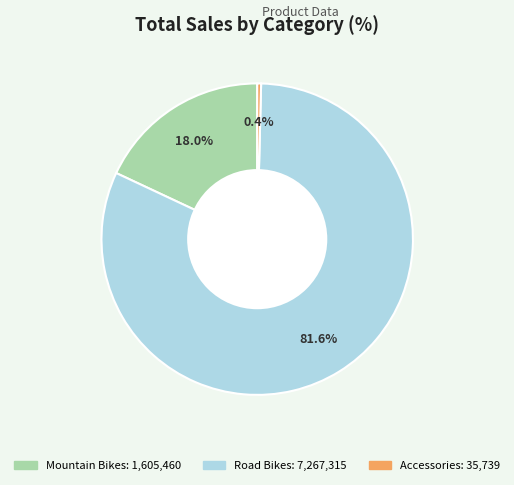

Is there any slice that represents more than half of the pie?

Yes